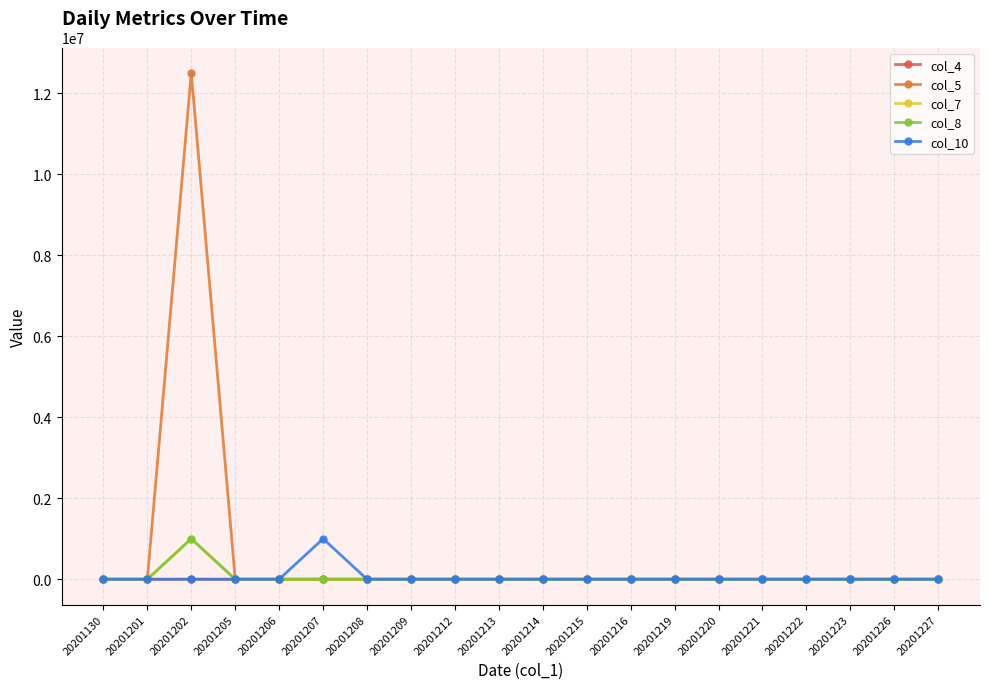

Where is col_10 nearest to the value 500000?

20201130